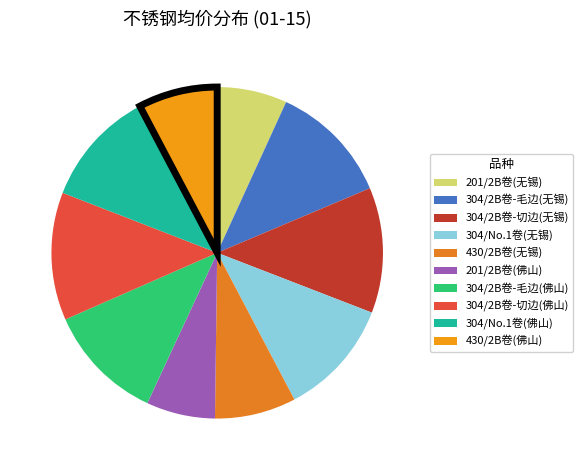

What percentage is NOT represented by 304/2B卷-毛边(佛山)?

88.5%